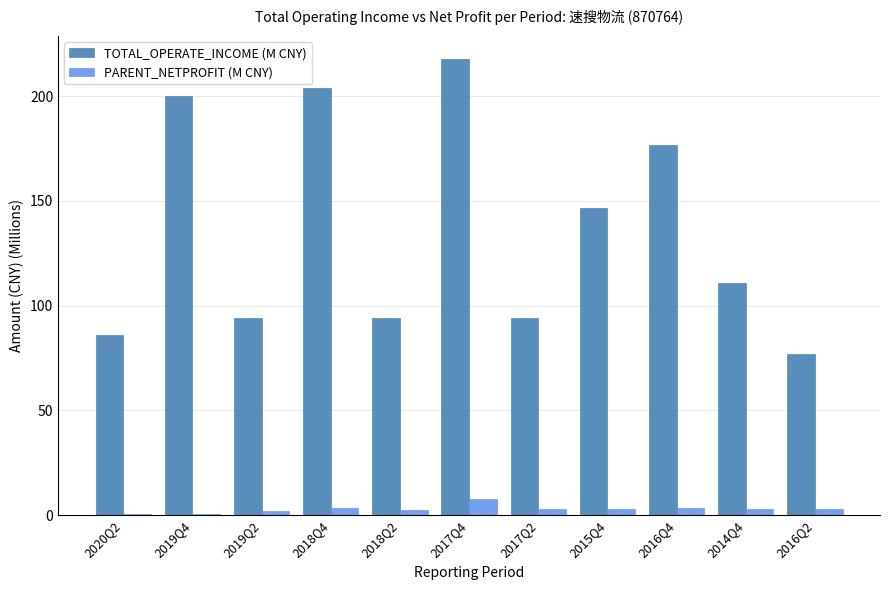

Which category has the highest value in the TOTAL_OPERATE_INCOME (M CNY) series?

2017Q4